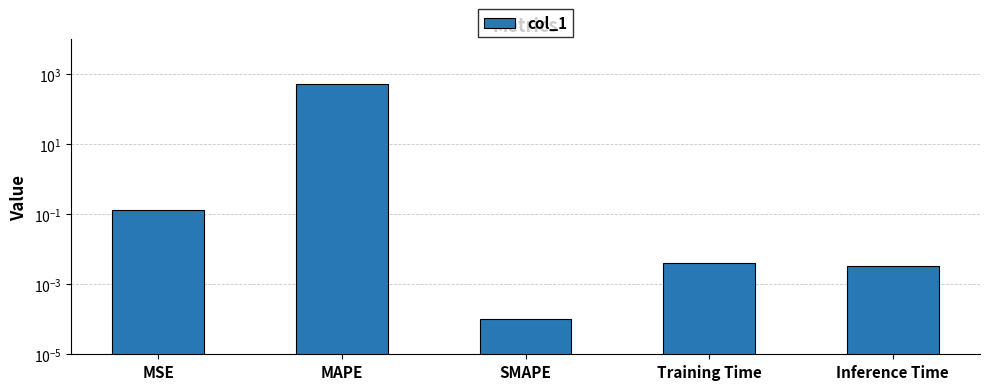

Which category has the lowest value across all series?

SMAPE